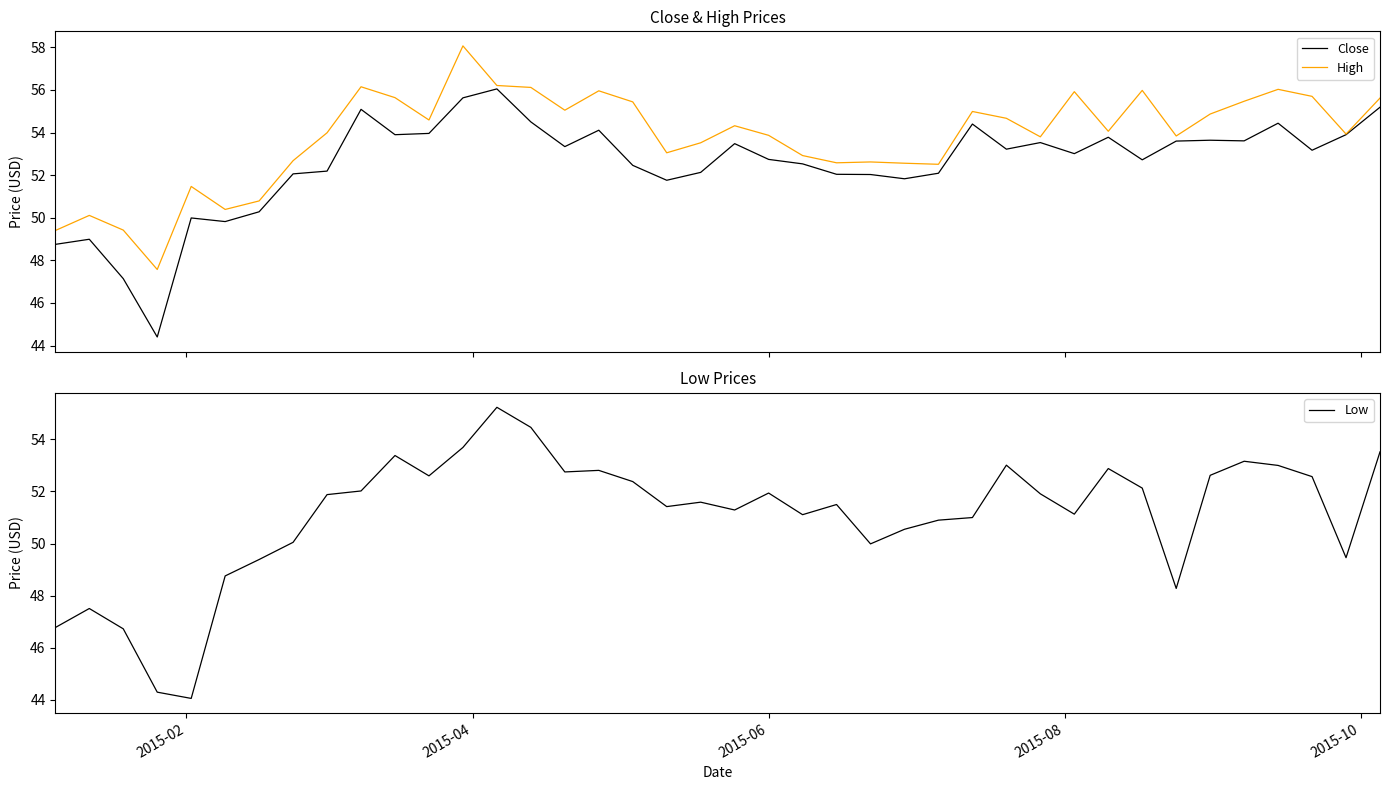

What are all the series names shown in the legend?

Close, High, Low